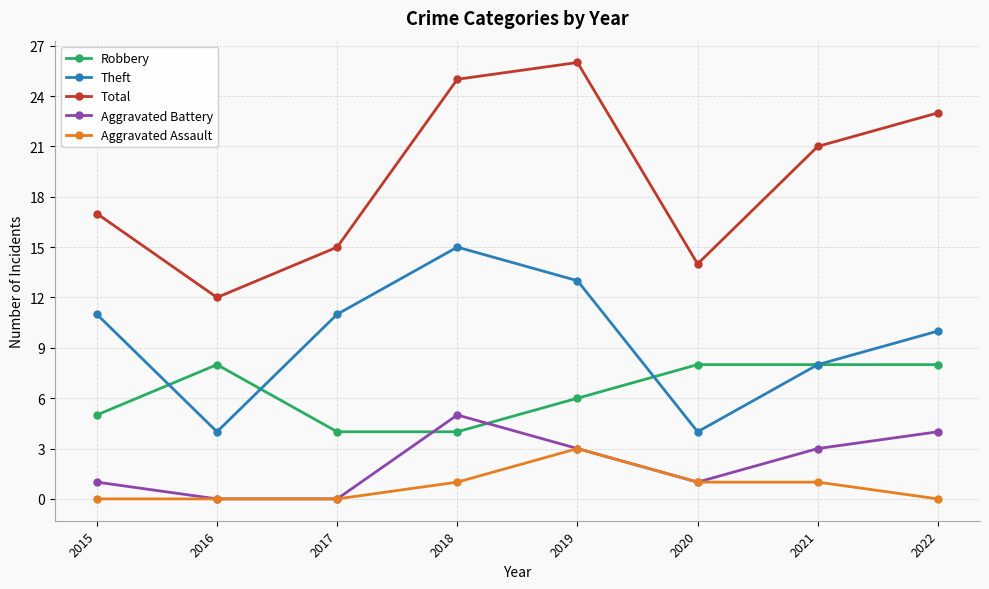

Rank the series by their maximum value, from lowest to highest.

Aggravated Assault, Aggravated Battery, Robbery, Theft, Total